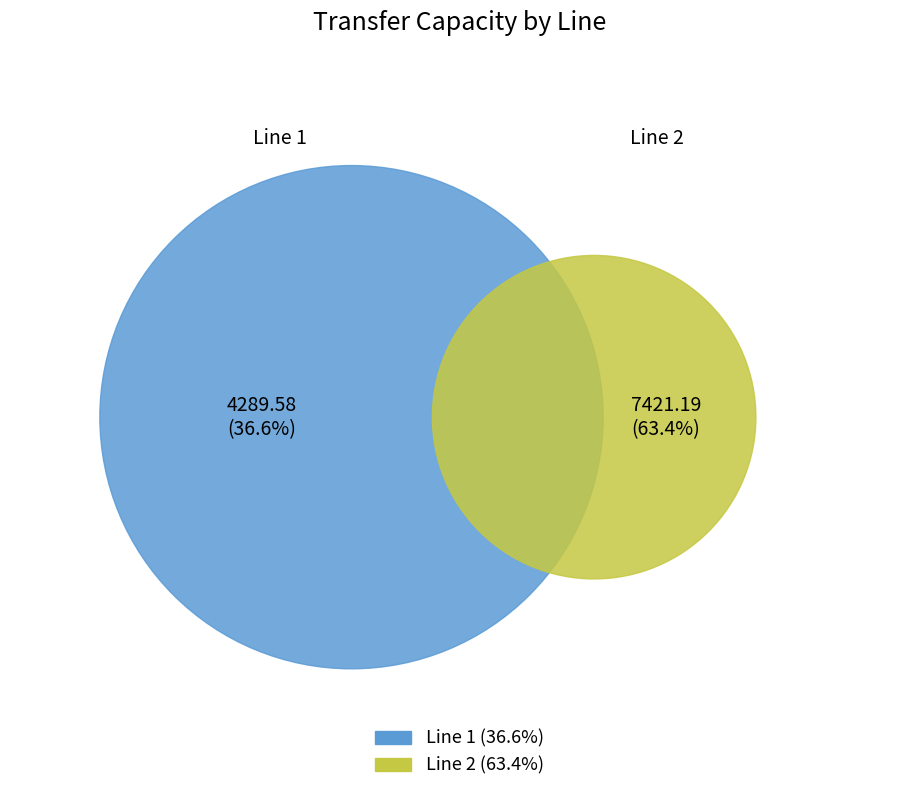

Which category has the smallest portion of the pie?

1